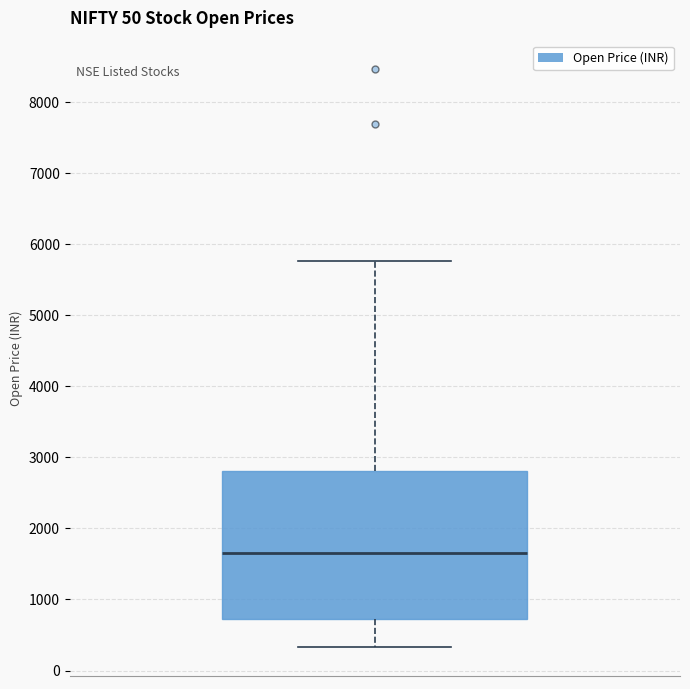

Transcribe this box plot: give where the median line is, the range the box spans, and where the two whiskers end, as read against the y-axis. The values are not printed on the chart, so give them approximately, as read against the axis.

median 1600, box 700 to 2800, whiskers 300 to 5800